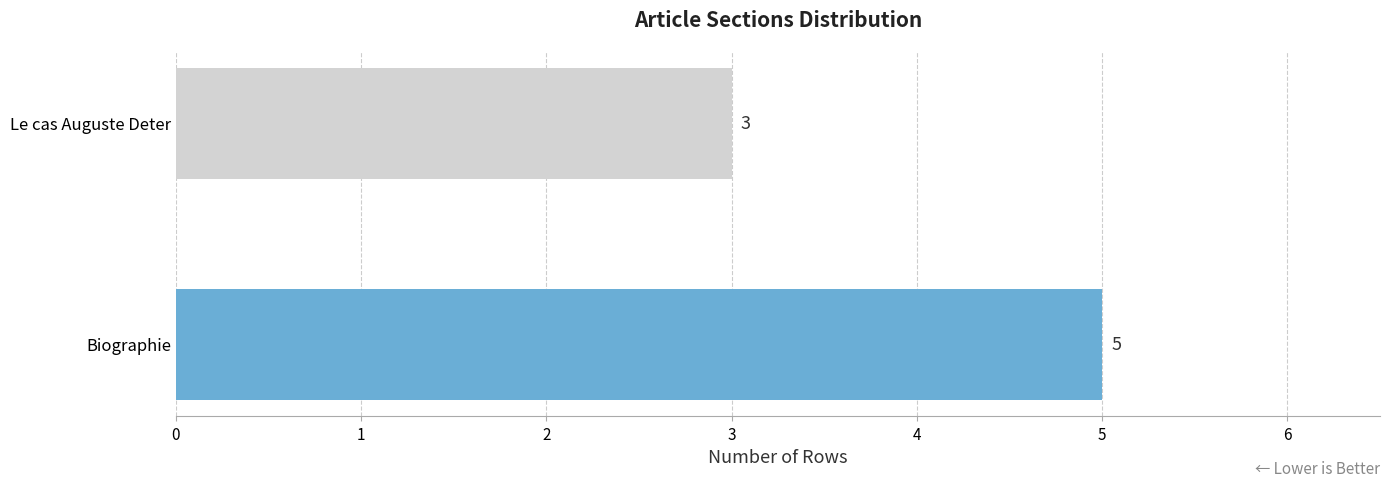

At which category does the chart reach its minimum across all series?

Le cas Auguste Deter